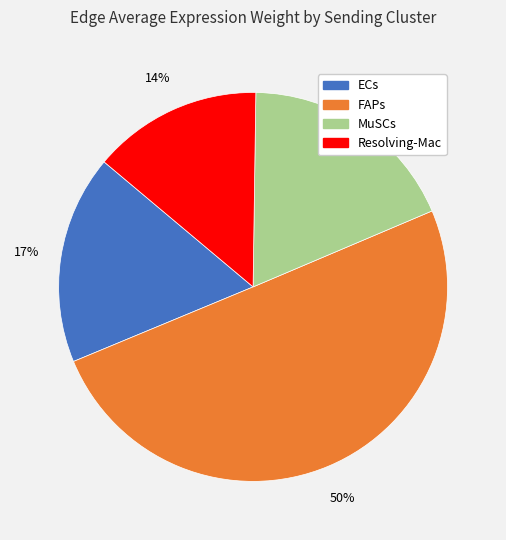

Which has a higher value, ECs or MuSCs?

MuSCs